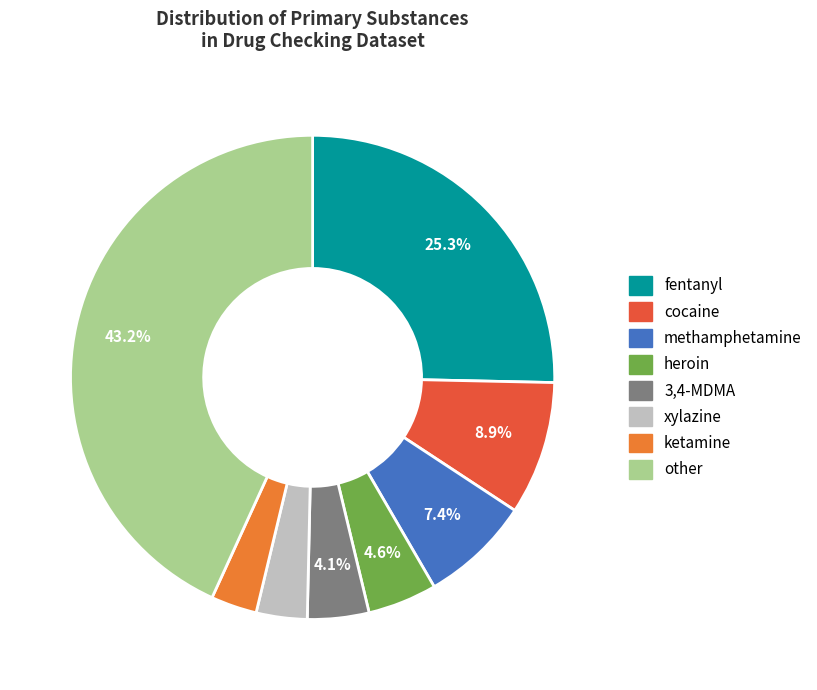

How many segments does this pie chart have?

8